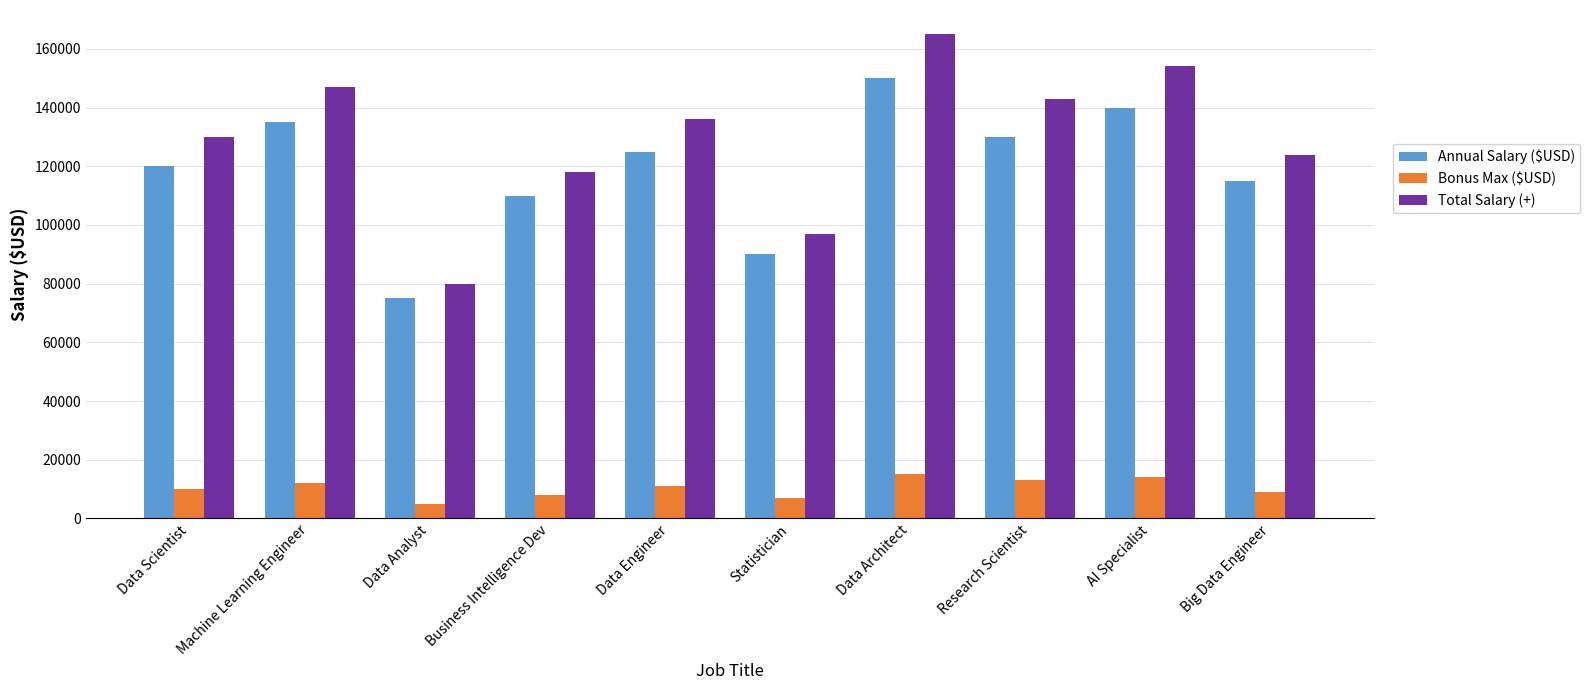

Which label corresponds to the largest value in the chart?

Data Architect